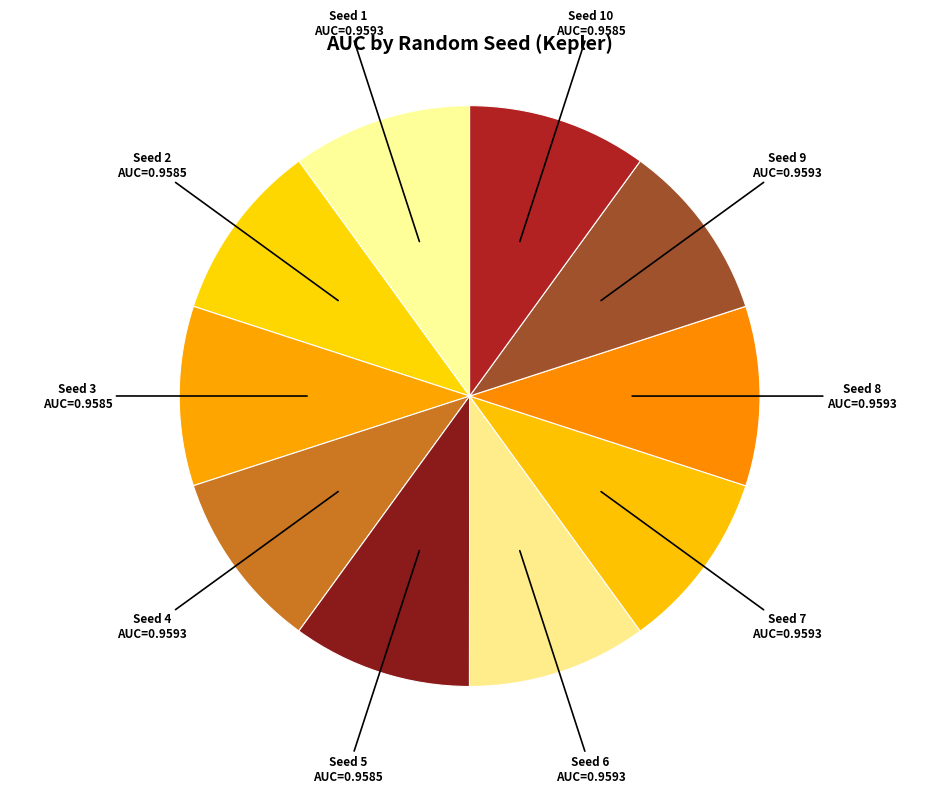

Is the sum of Seed 5 and Seed 2 greater than half?

No